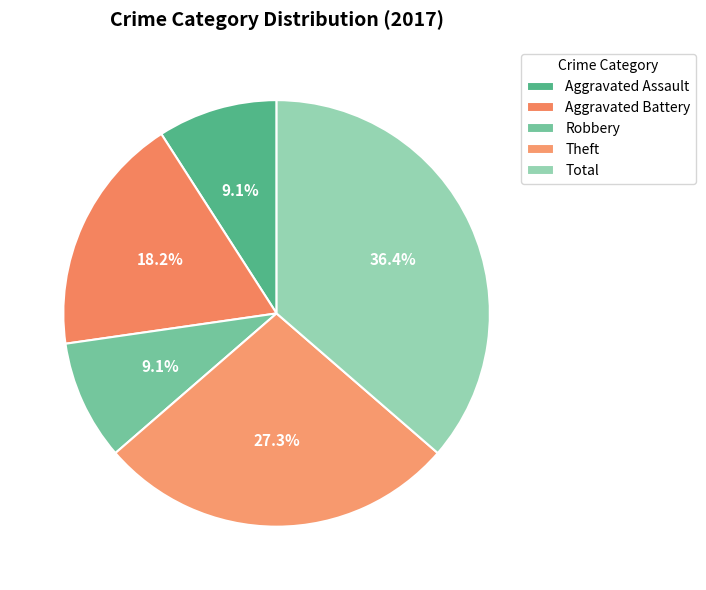

Which category has the smallest portion of the pie?

Aggravated Assault